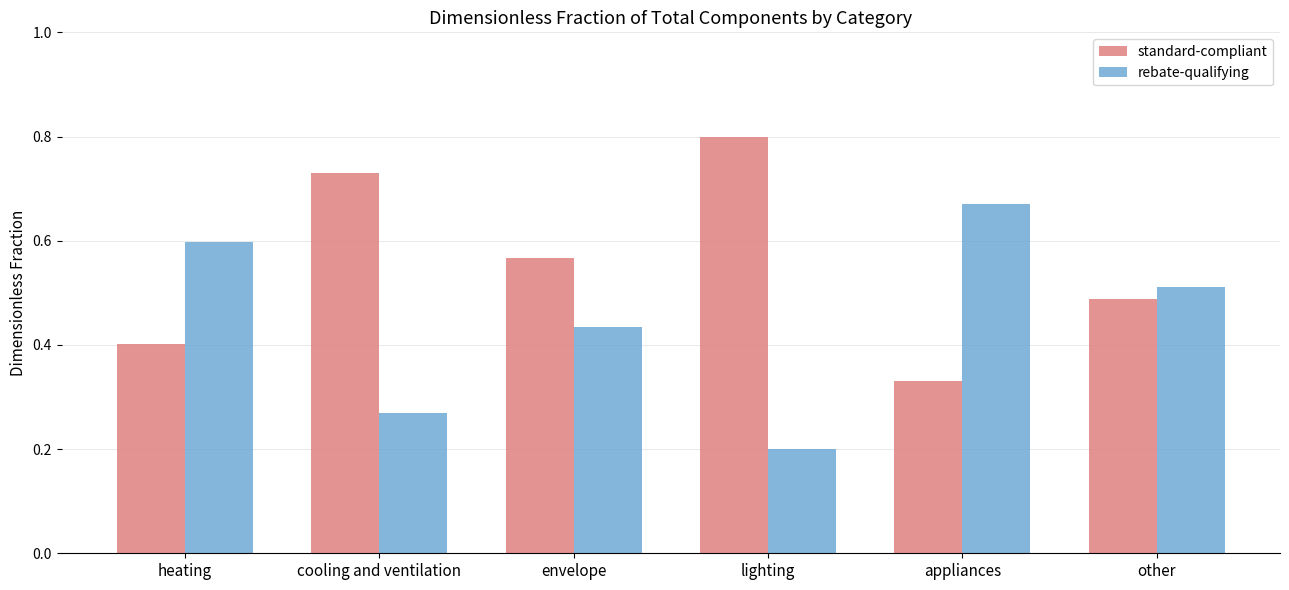

At which label does rebate-qualifying reach its minimum?

lighting